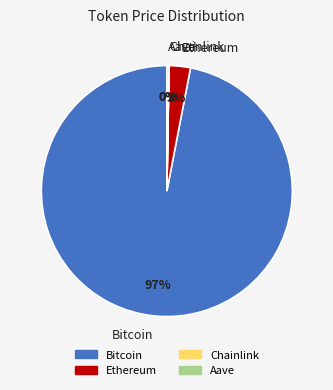

True or false: Bitcoin accounts for 97% of the total.

True